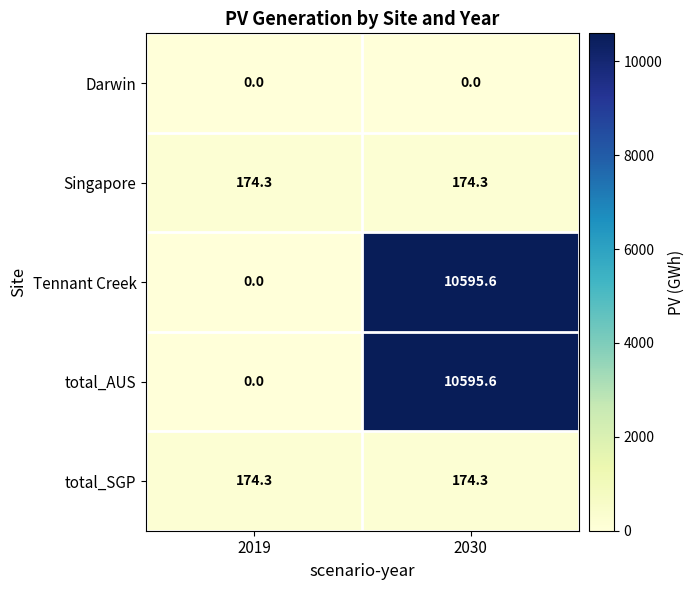

What is the total value across all series at 2030?

21539.8